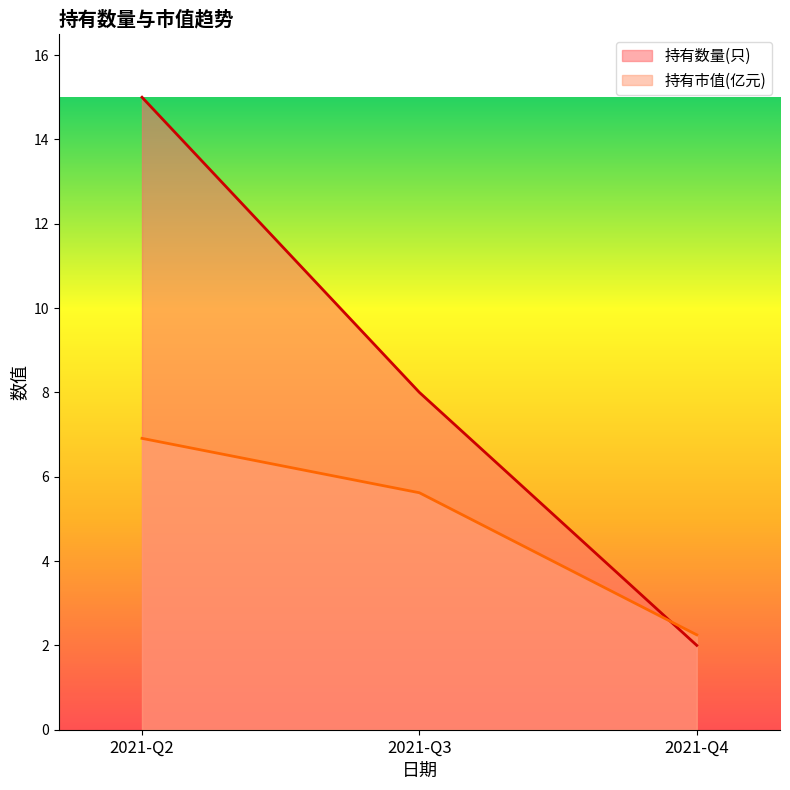

Rank the series at 2021-Q2 from lowest to highest value.

持有市值(亿元), 持有数量(只)